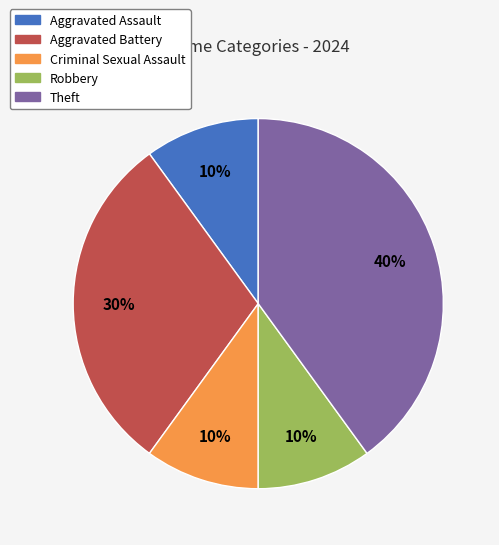

Which slice is the largest?

Theft